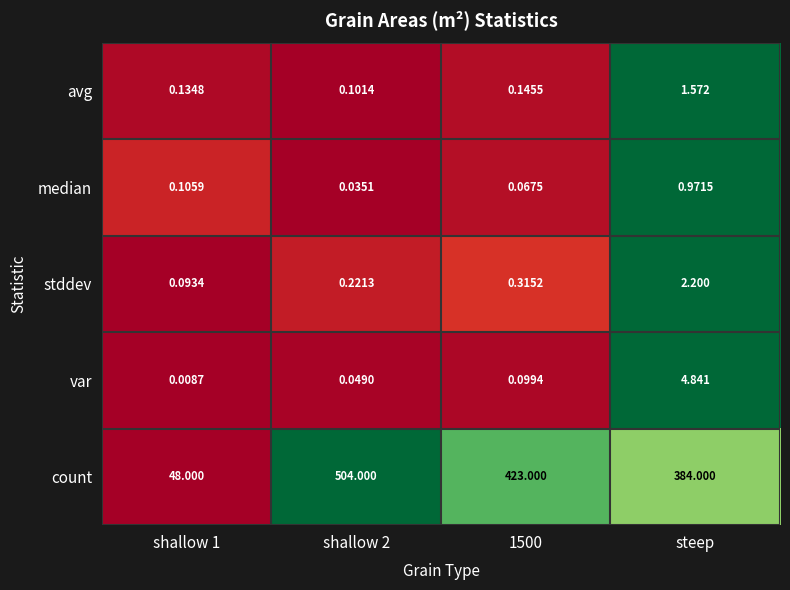

Is the value of avg at steep greater than the value of stddev at 1500?

Yes